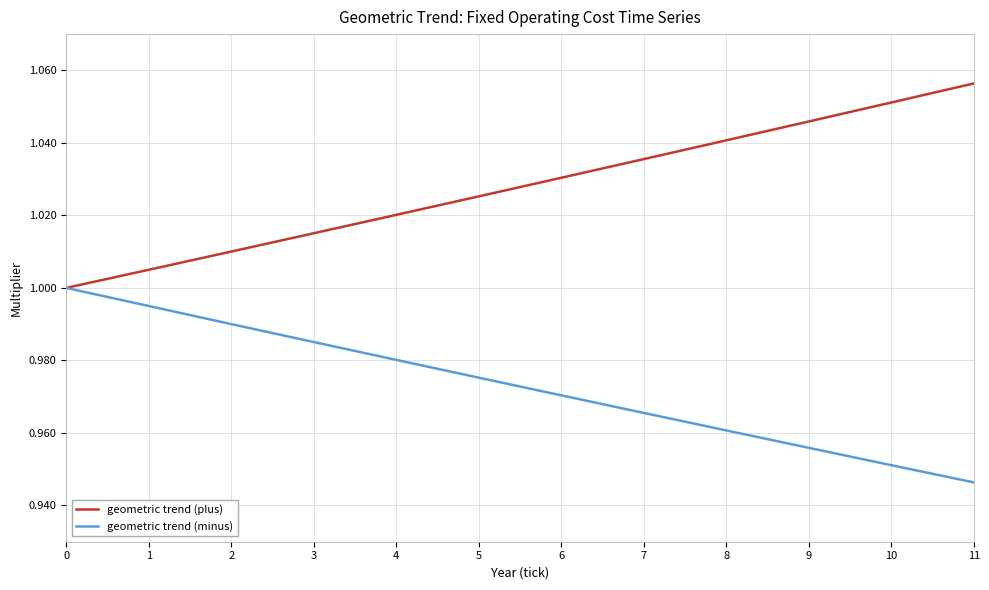

Is the value of geometric trend (plus) at 8 greater than the value of geometric trend (minus) at 1?

Yes